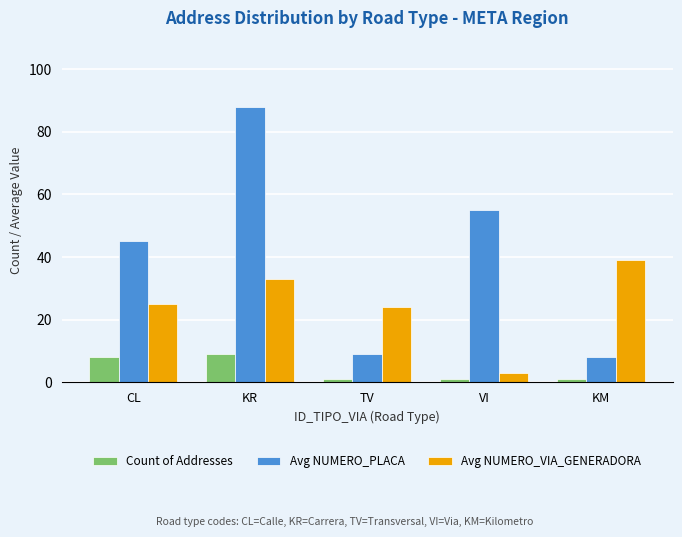

Reading left to right, what are all the values shown in this chart?

Count of Addresses: CL=8	KR=9	TV=1	VI=1	KM=1
Avg NUMERO_PLACA: CL=45	KR=88	TV=9	VI=55	KM=8
Avg NUMERO_VIA_GENERADORA: CL=25	KR=33	TV=24	VI=3	KM=39